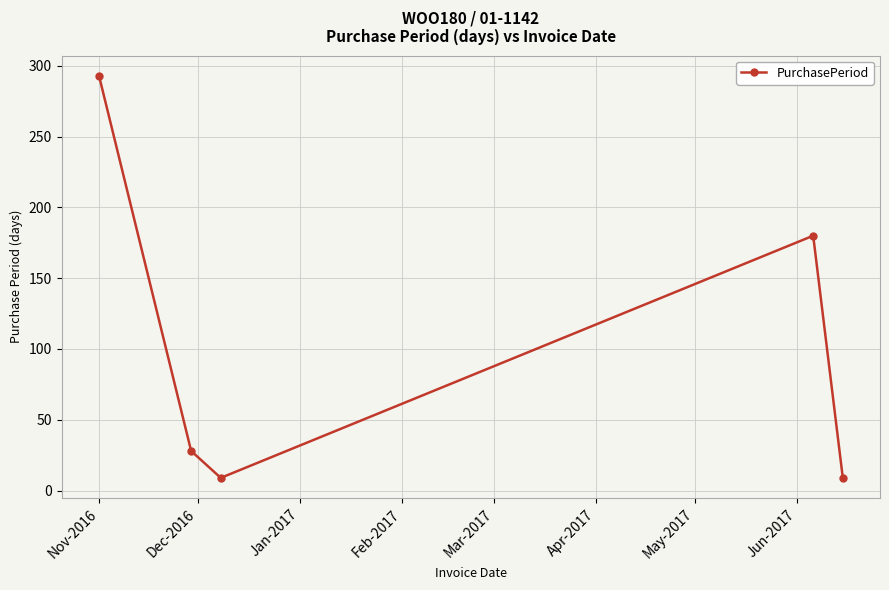

How many data points does each series have?

5